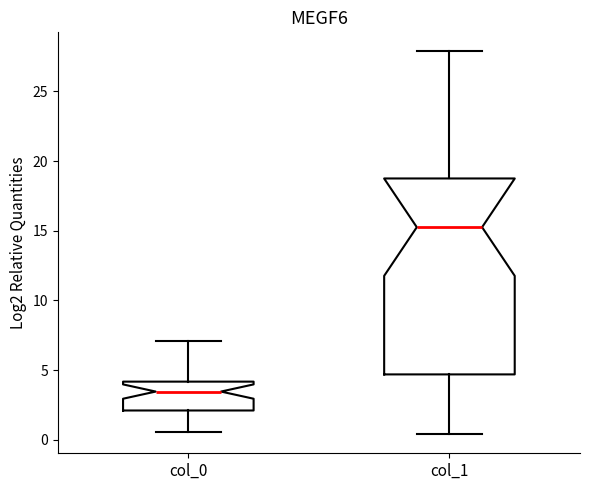

Where is the upper edge of the box for col_1 on the y-axis? The values are not printed on the chart, so give them approximately, as read against the axis.

19.0